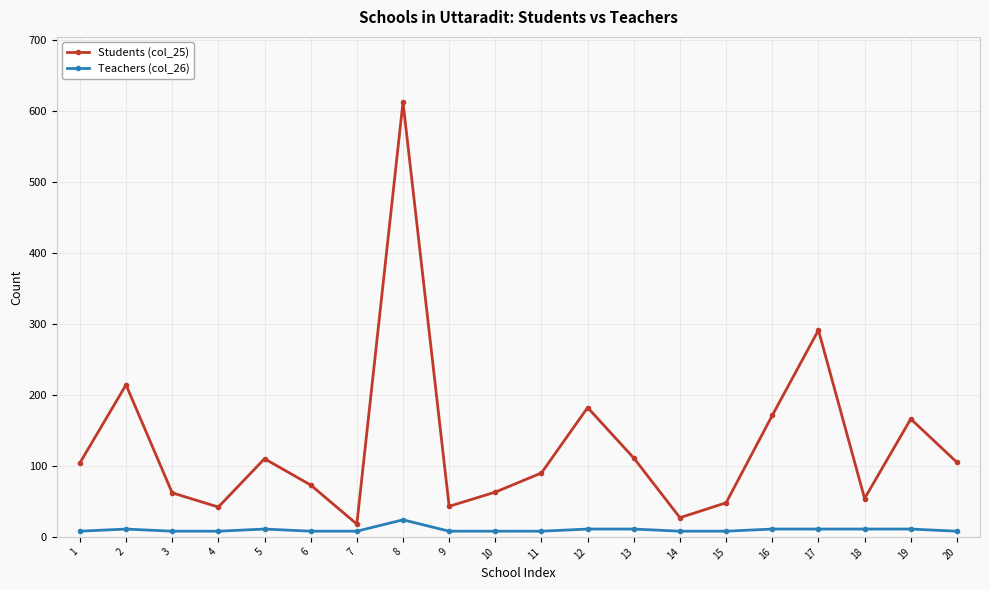

Between 10 and 11, which series saw the biggest shift?

Students (col_25)